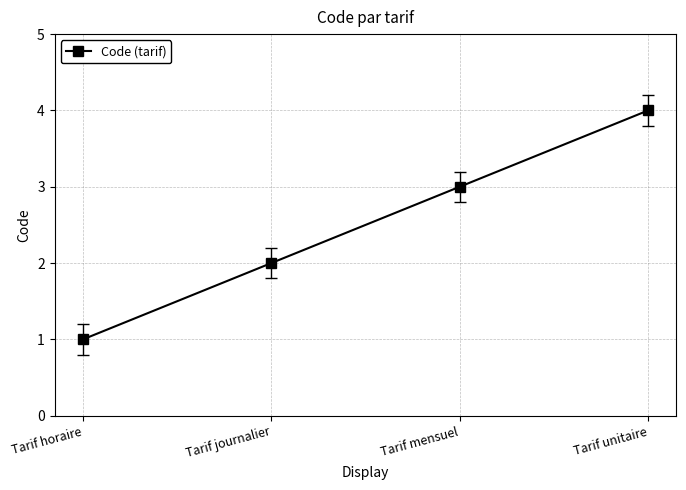

At which category does the chart reach its peak across all series?

Tarif unitaire